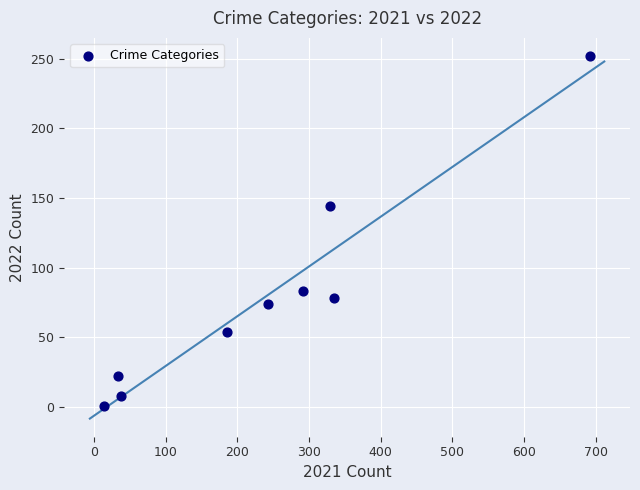

What Y value in the scatter plot is closest to 126?

144